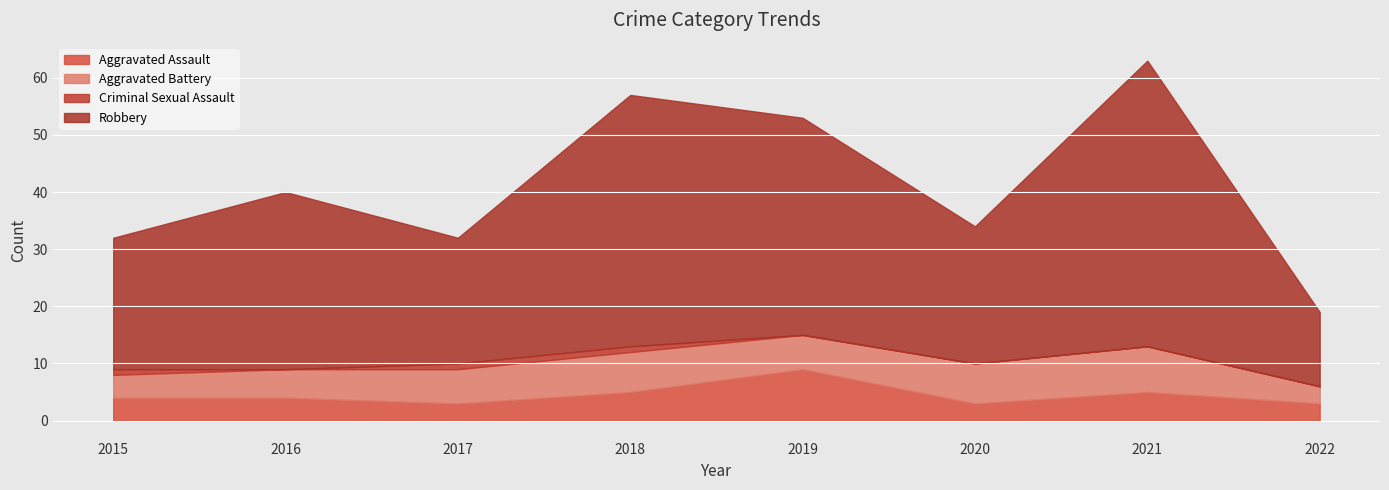

What is the minimum value for Robbery?

13